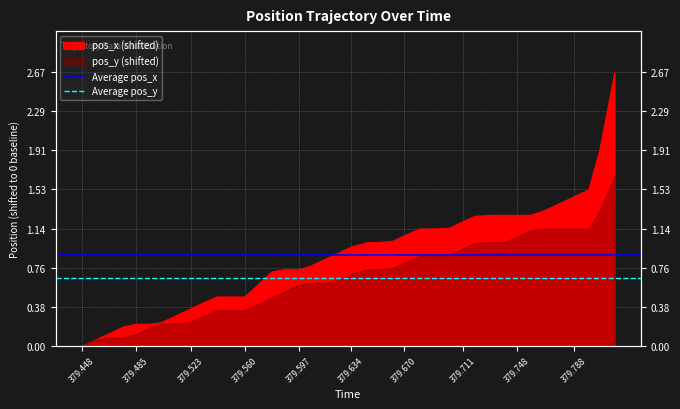

How many lines are shown in the chart?

2